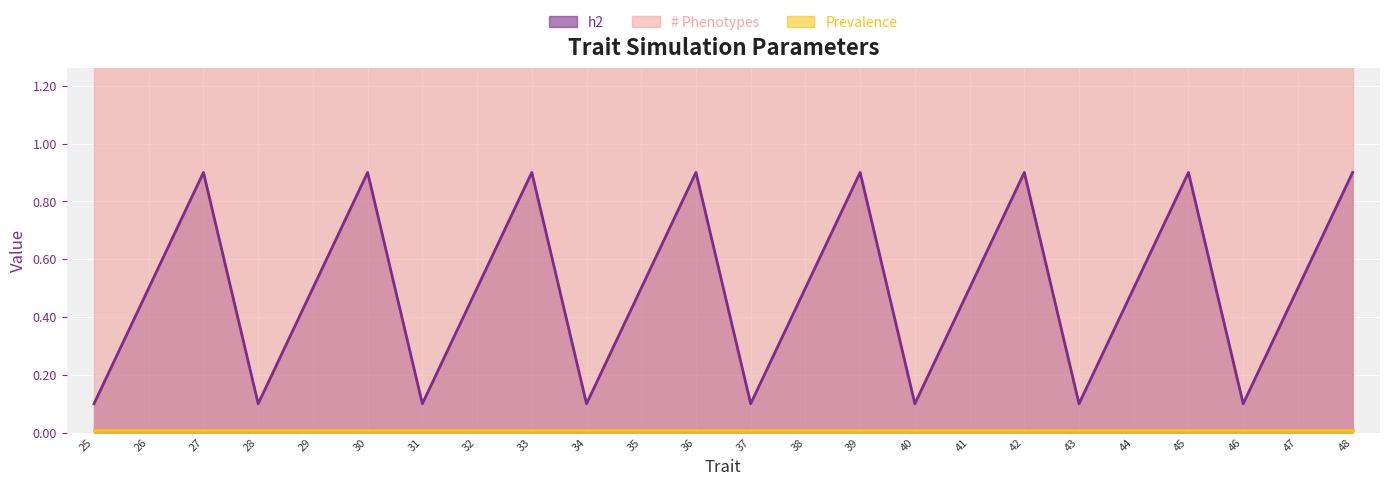

Reading left to right, extract all data points from this chart.

h2: 25=0.1	26=0.5	27=0.9	28=0.1	29=0.5	30=0.9	31=0.1	32=0.5	33=0.9	34=0.1	35=0.5	36=0.9	37=0.1	38=0.5	39=0.9	40=0.1	41=0.5	42=0.9	43=0.1	44=0.5	45=0.9	46=0.1	47=0.5	48=0.9
# Phenotypes: 25=5.0	26=5.0	27=5.0	28=5.0	29=5.0	30=5.0	31=5.0	32=5.0	33=5.0	34=5.0	35=5.0	36=5.0	37=5.0	38=5.0	39=5.0	40=5.0	41=5.0	42=5.0	43=5.0	44=5.0	45=5.0	46=5.0	47=5.0	48=5.0
Prevalence: 25=0.0	26=0.0	27=0.0	28=0.0	29=0.0	30=0.0	31=0.0	32=0.0	33=0.0	34=0.0	35=0.0	36=0.0	37=0.0	38=0.0	39=0.0	40=0.0	41=0.0	42=0.0	43=0.0	44=0.0	45=0.0	46=0.0	47=0.0	48=0.0